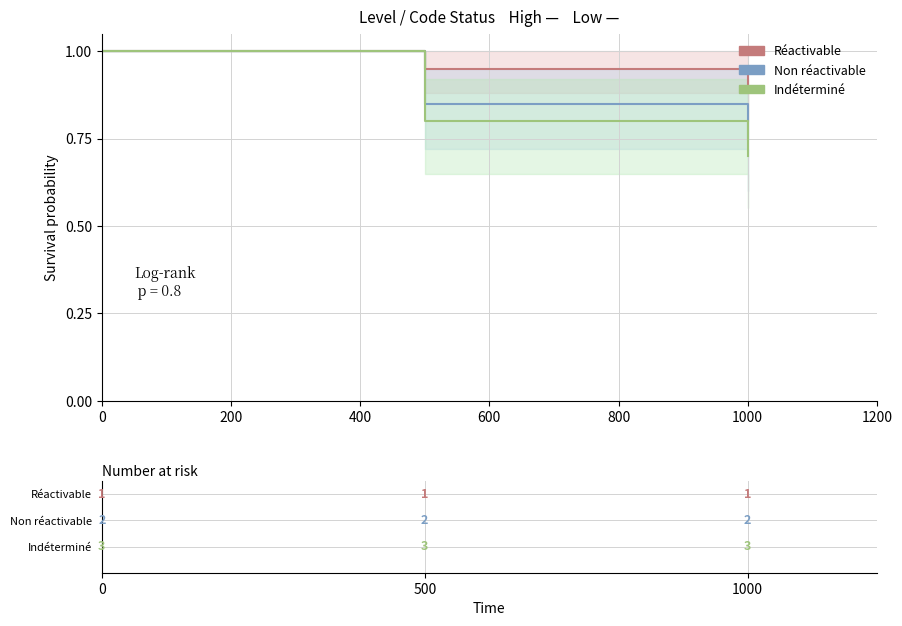

Reading left to right, what are all the values shown in this chart?

Réactivable: 1.0	0.9	0.9
Non réactivable: 1.0	0.8	0.8
Indéterminé: 1.0	0.8	0.7